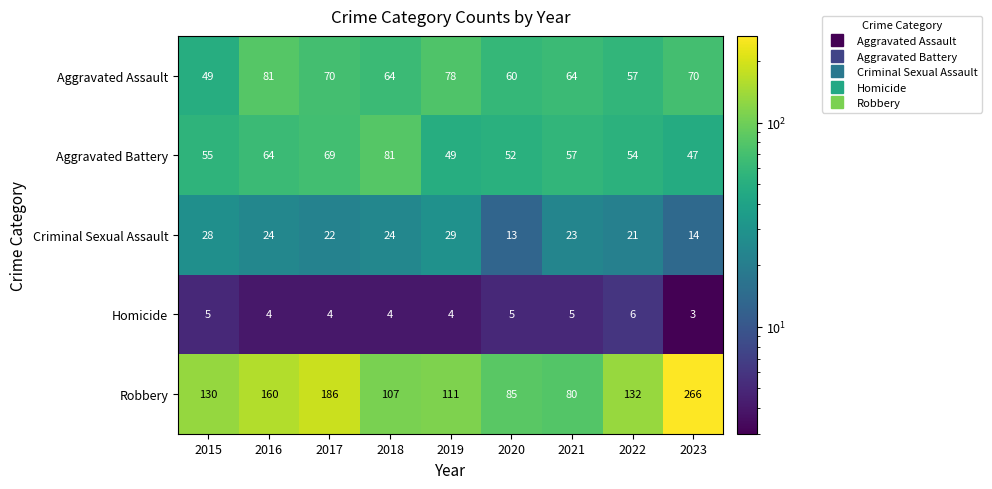

Rank the series at 2023 from lowest to highest value.

Homicide, Criminal Sexual Assault, Aggravated Battery, Aggravated Assault, Robbery